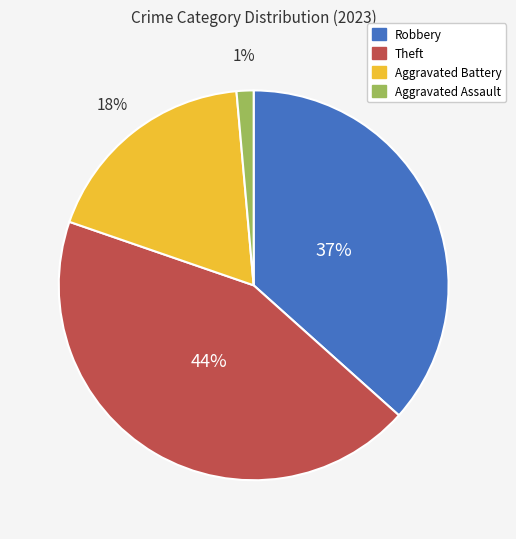

To the nearest percent, what is the average slice percentage?

25%